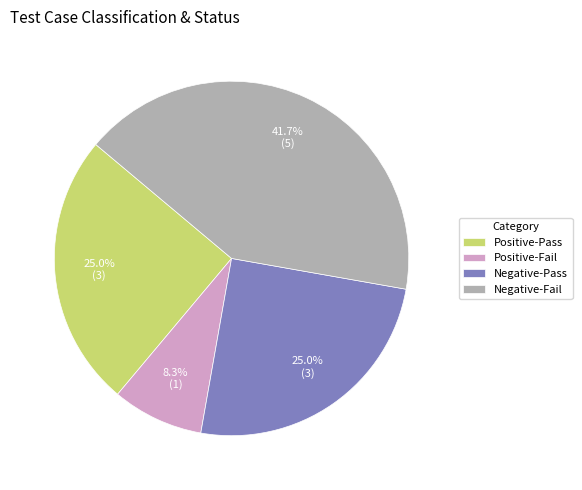

What is the total percentage of Negative-Pass and Positive-Fail?

33.3%